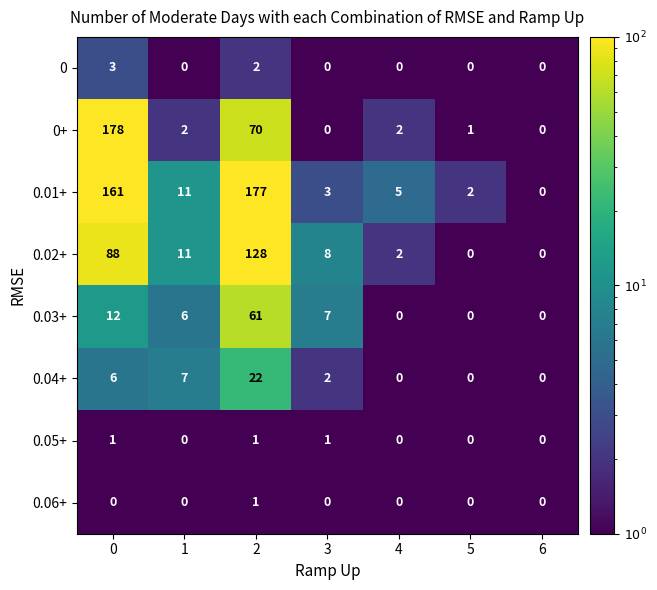

Rank the series at 0 from highest to lowest value.

0+, 0.01+, 0.02+, 0.03+, 0.04+, 0, 0.05+, 0.06+